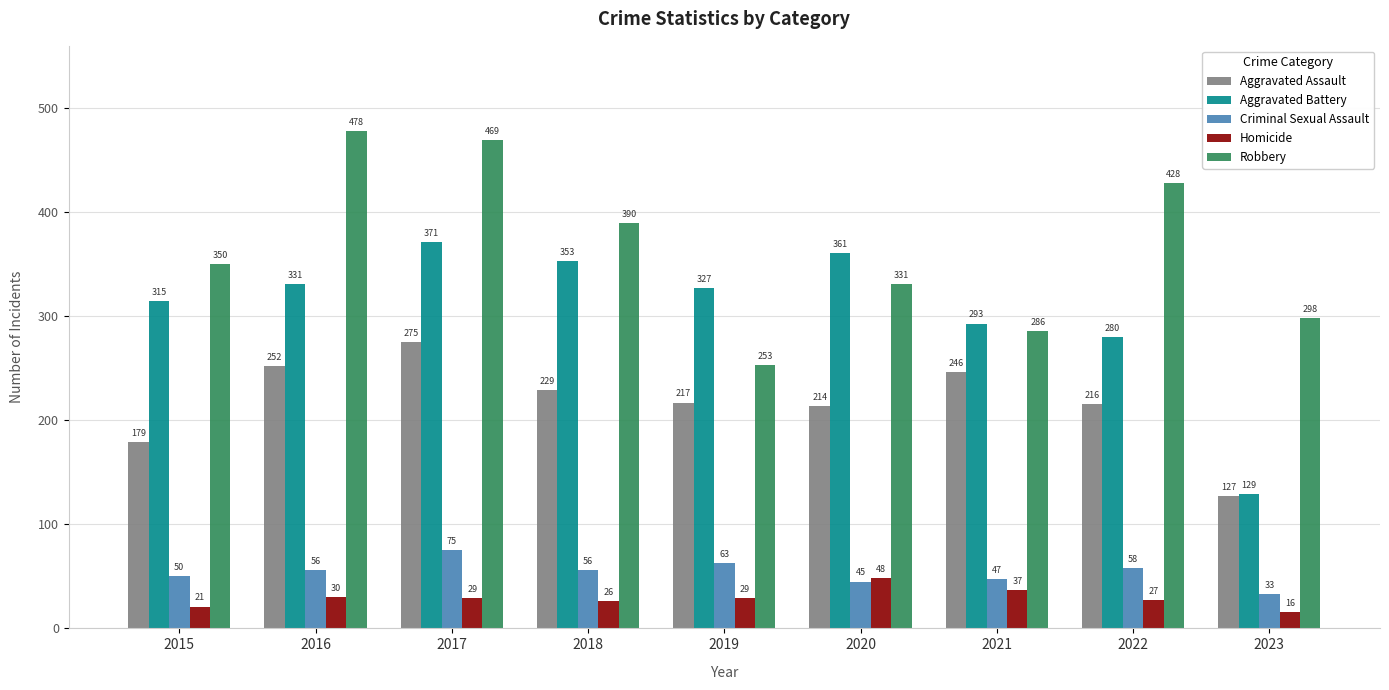

Reading left to right, transcribe all the data shown in this chart.

Aggravated Assault: 179	252	275	229	217	214	246	216	127
Aggravated Battery: 315	331	371	353	327	361	293	280	129
Criminal Sexual Assault: 50	56	75	56	63	45	47	58	33
Homicide: 21	30	29	26	29	48	37	27	16
Robbery: 350	478	469	390	253	331	286	428	298